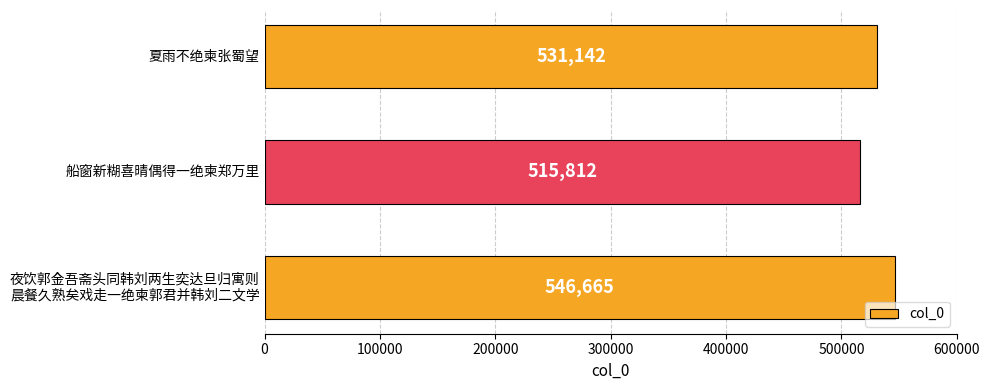

How many bars are there in total?

3